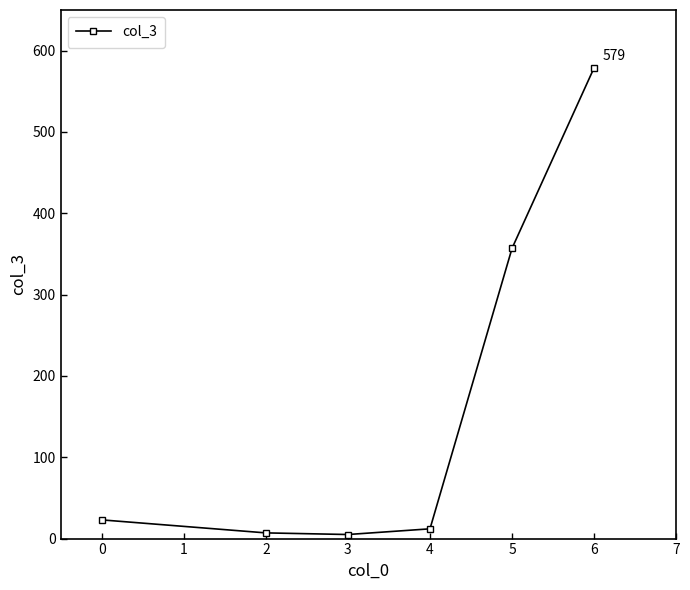

What is the maximum value shown in the chart?

579